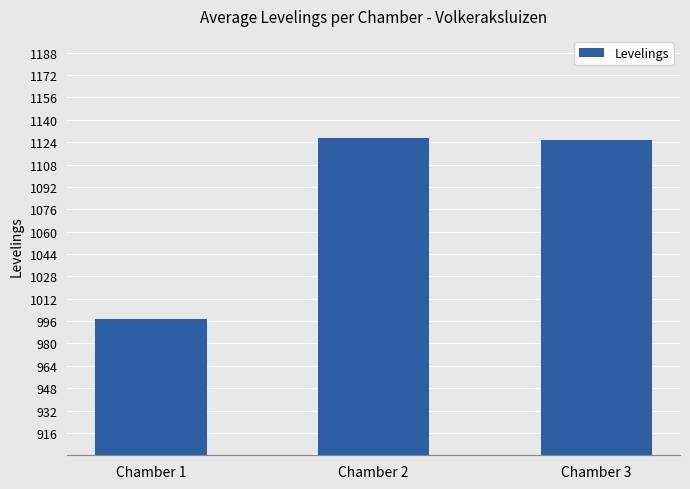

Which has a higher value, Chamber 2 or Chamber 1?

Chamber 2